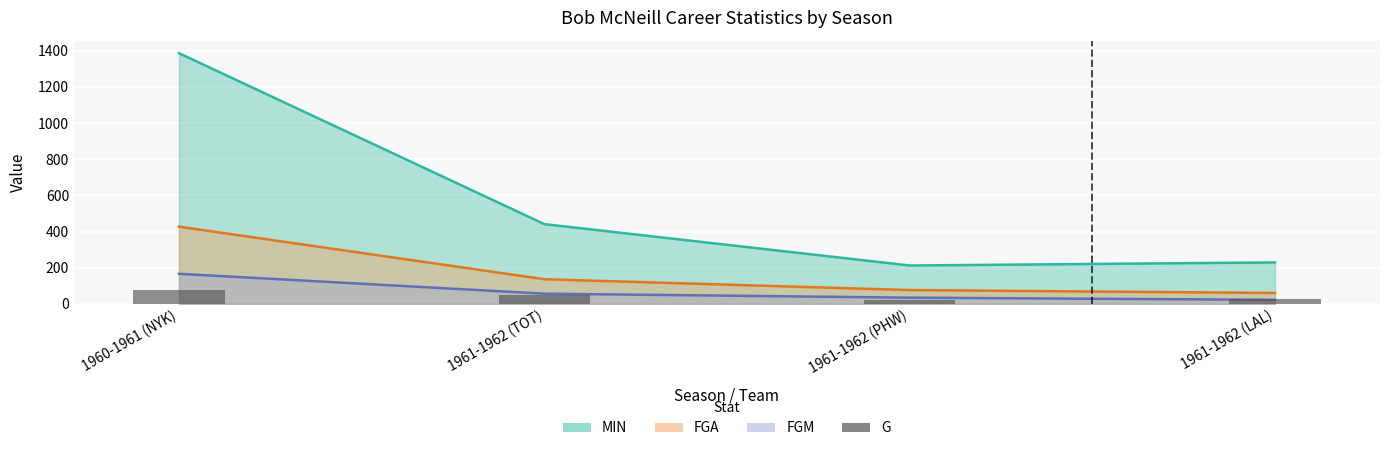

Rank the categories by value from highest to lowest.

1960-1961 (NYK), 1961-1962 (TOT), 1961-1962 (LAL), 1961-1962 (PHW)